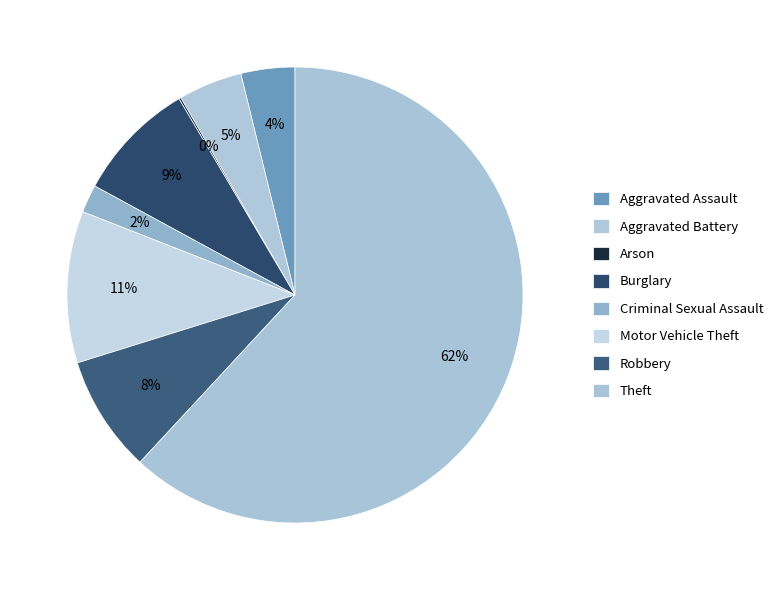

Which category has the biggest portion of the pie?

Theft